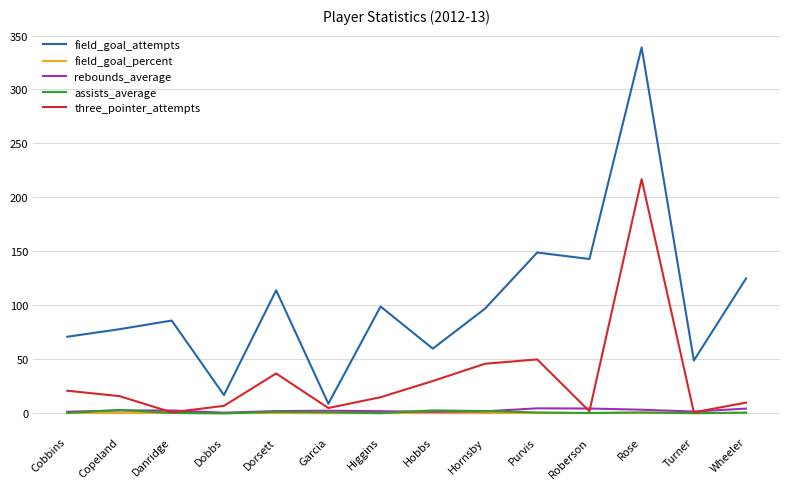

Does the chart have visible grid lines?

Yes